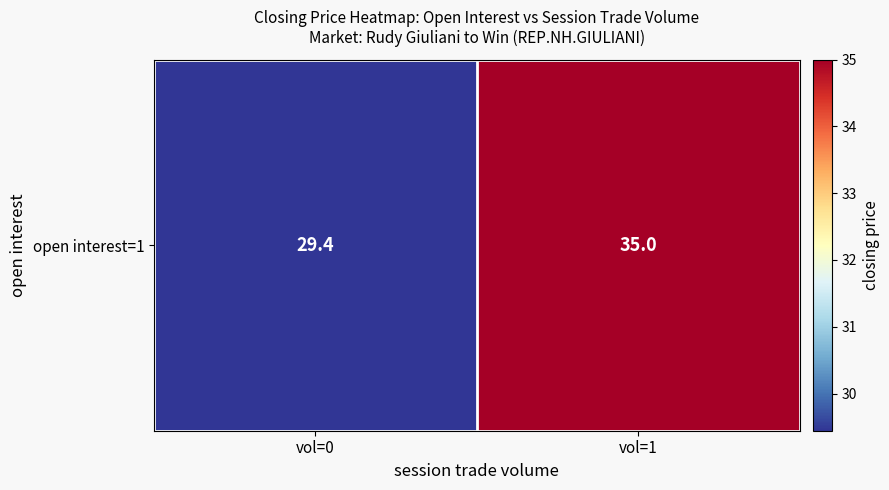

Rank the categories by value from lowest to highest.

vol=0, vol=1